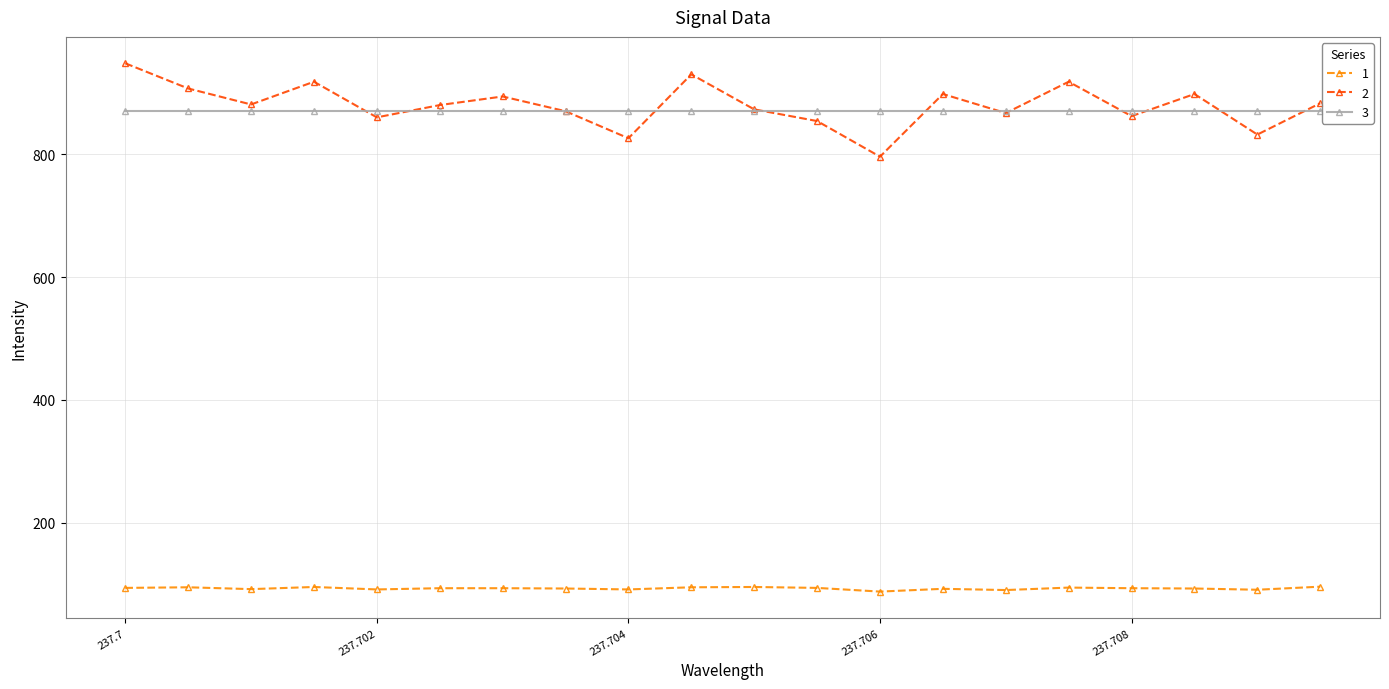

Rank the series by their maximum value, from highest to lowest.

2, 3, 1